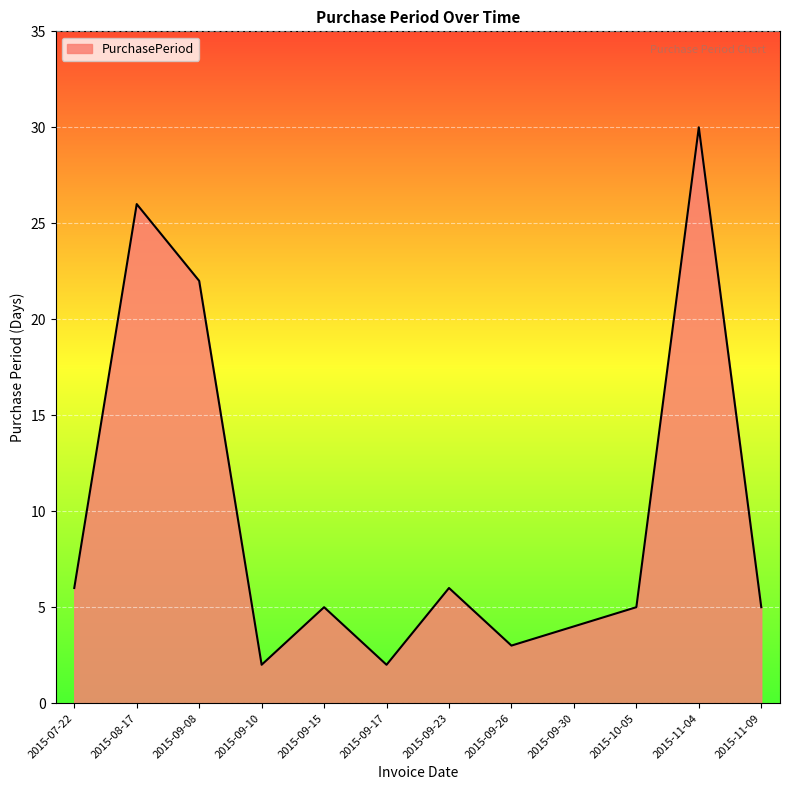

The value at 2015-11-04 is 30. True or false?

True